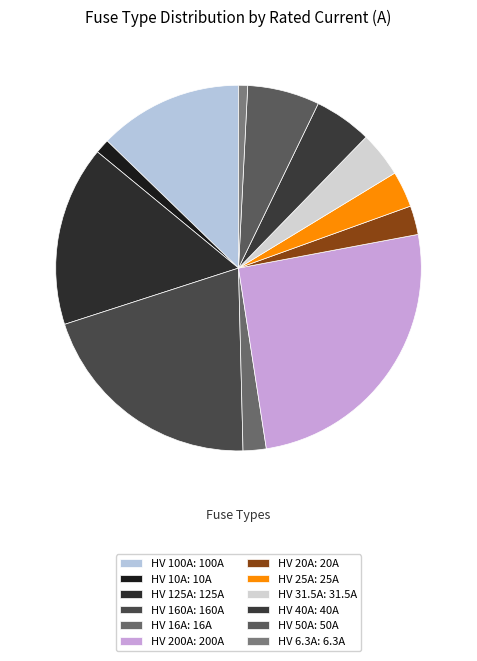

How many slices are in this pie chart?

12